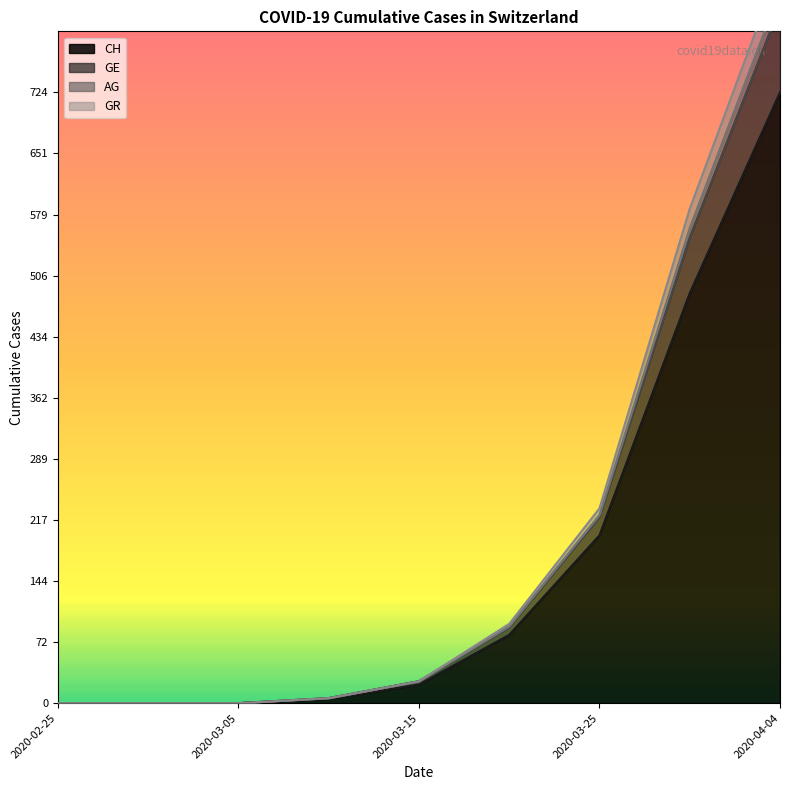

Reading right to left, list all the values displayed in this chart.

CH: 724	486	199	81	22	5	0	0	0
GE: 844	563	223	91	26	6	0	0	0
AG: 874	586	231	94	26	6	0	0	0
GR: 826	552	221	90	26	6	0	0	0